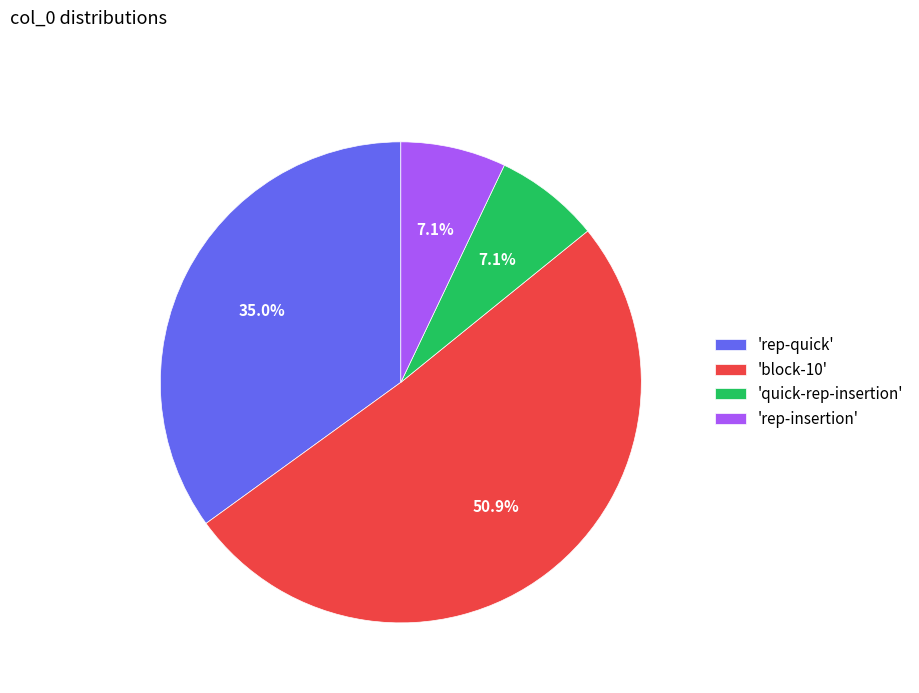

To the nearest percent, what is the average slice percentage?

25%